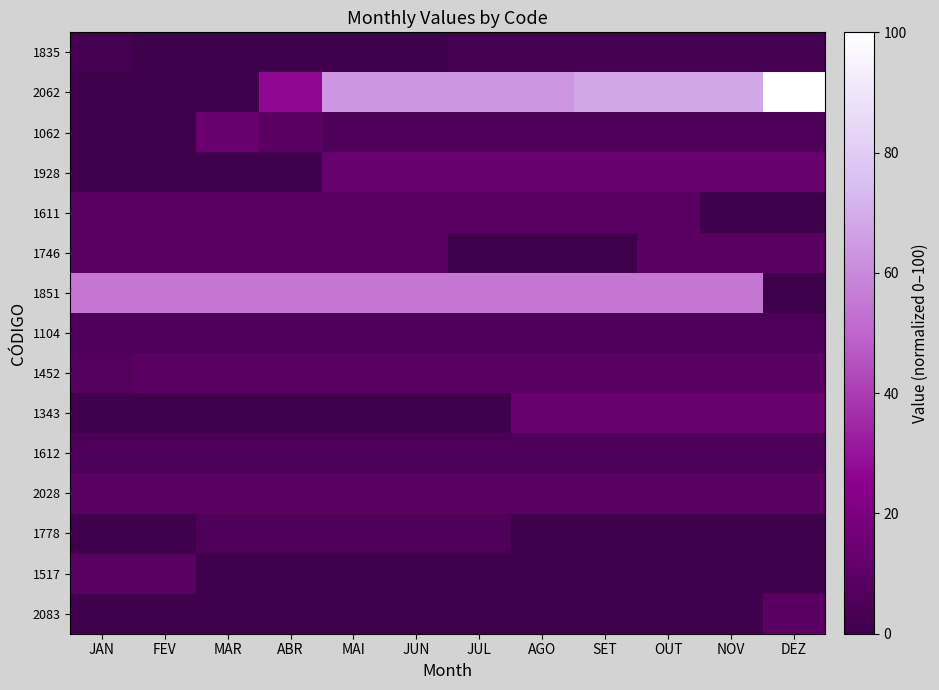

Rank the series at JAN from highest to lowest value.

1851, 1611, 1746, 2028, 1517, 1452, 1104, 1612, 1835, 2062, 1062, 1928, 1343, 1778, 2083